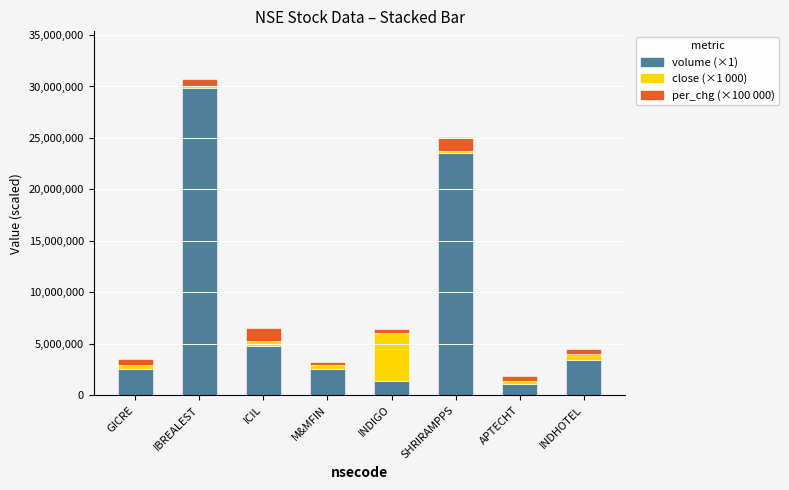

At which category is the sum across all series the highest?

IBREALEST